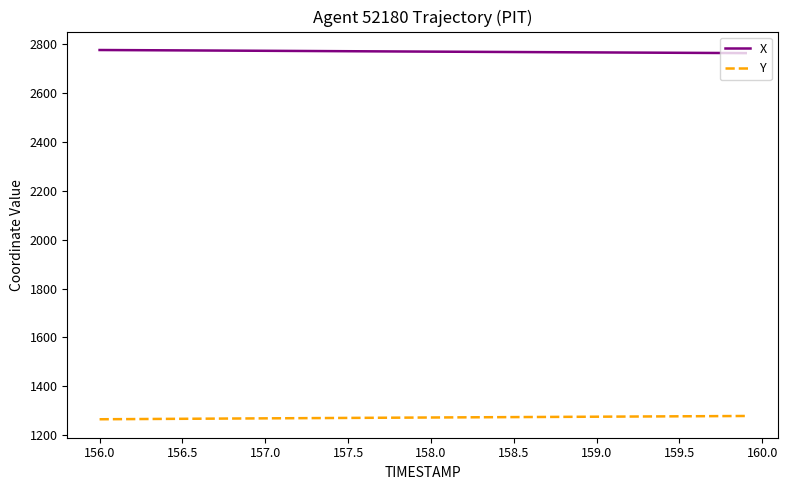

True or false: X and Y cross at least once.

False